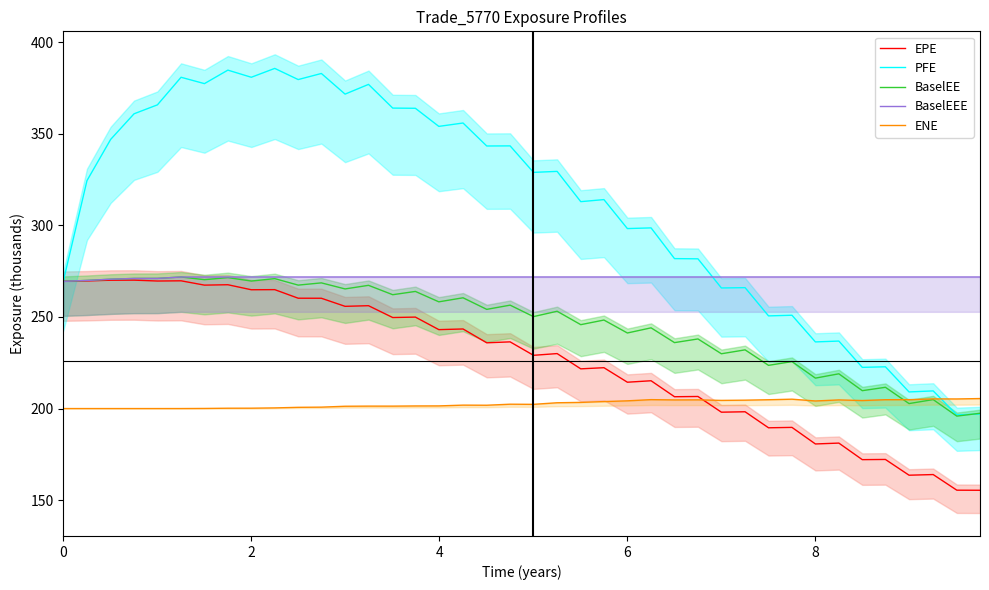

How many interior local valleys does the ENE series have?

8